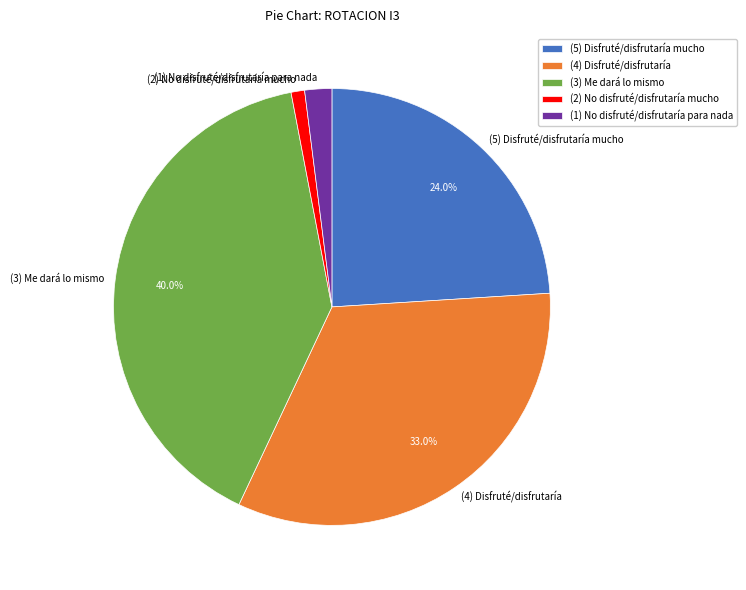

What portion of the pie excludes (3) Me dará lo mismo?

60.0%